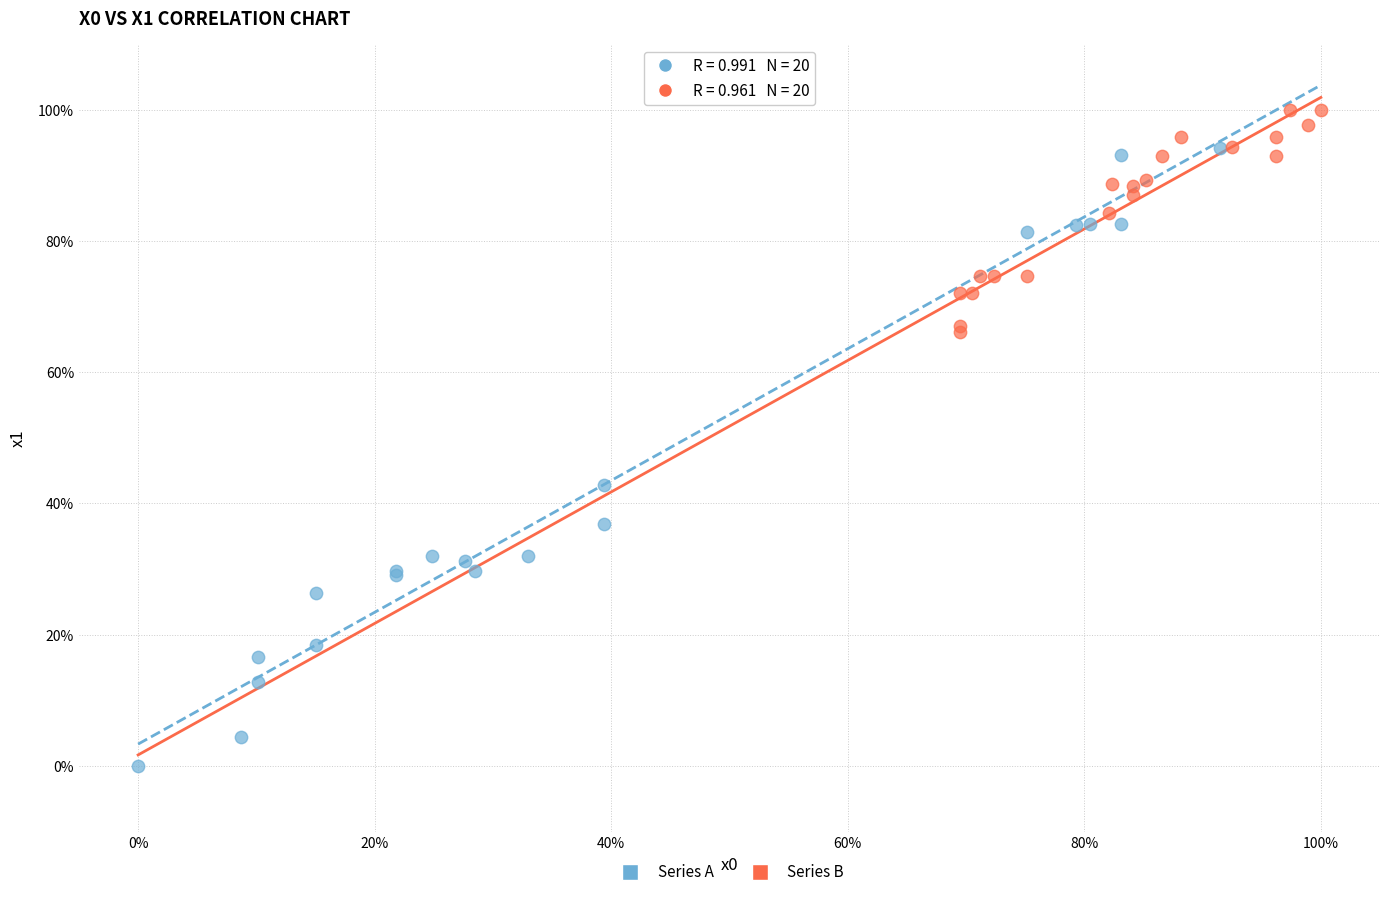

What are all the series names shown in the legend?

Series A, Series B